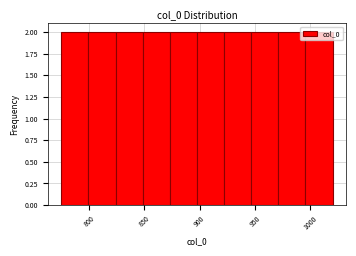

How tall is the bar that spans 922.0 to 946.5 on the x-axis? Neither the bar edges nor the heights are printed on the chart, so give them approximately, as read against the axes.

2